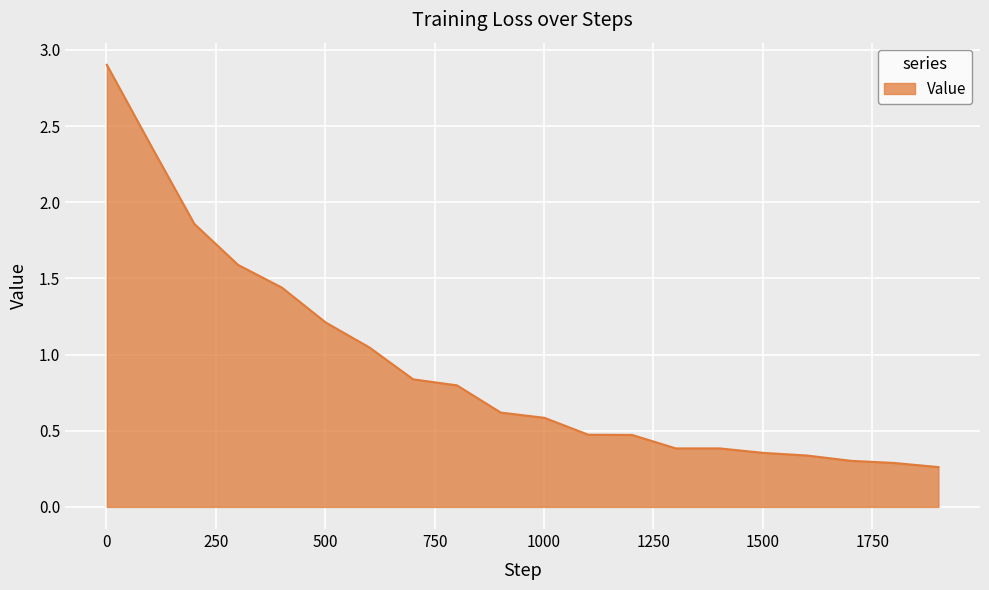

What is the maximum value shown in the chart?

2.9